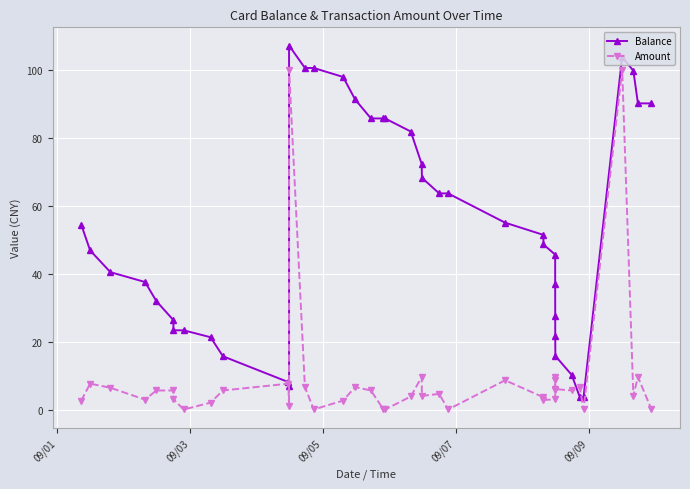

What is the difference between the maximum and minimum values in the Balance series?

103.4